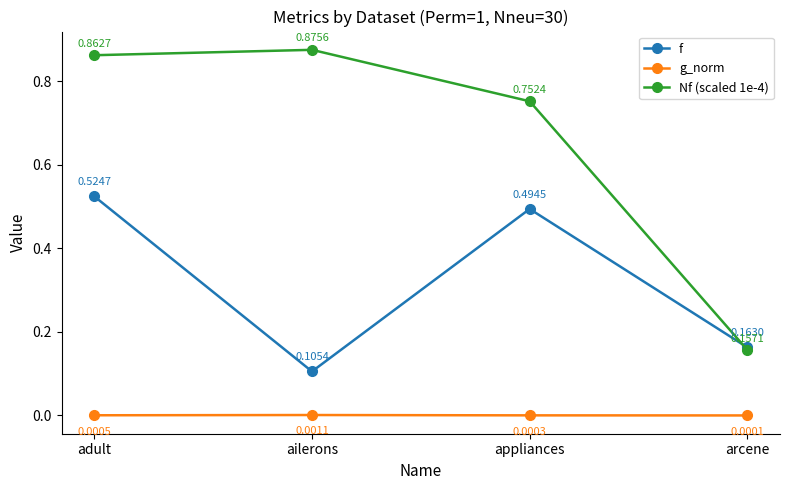

What is the label of the 2nd point from the left?

ailerons